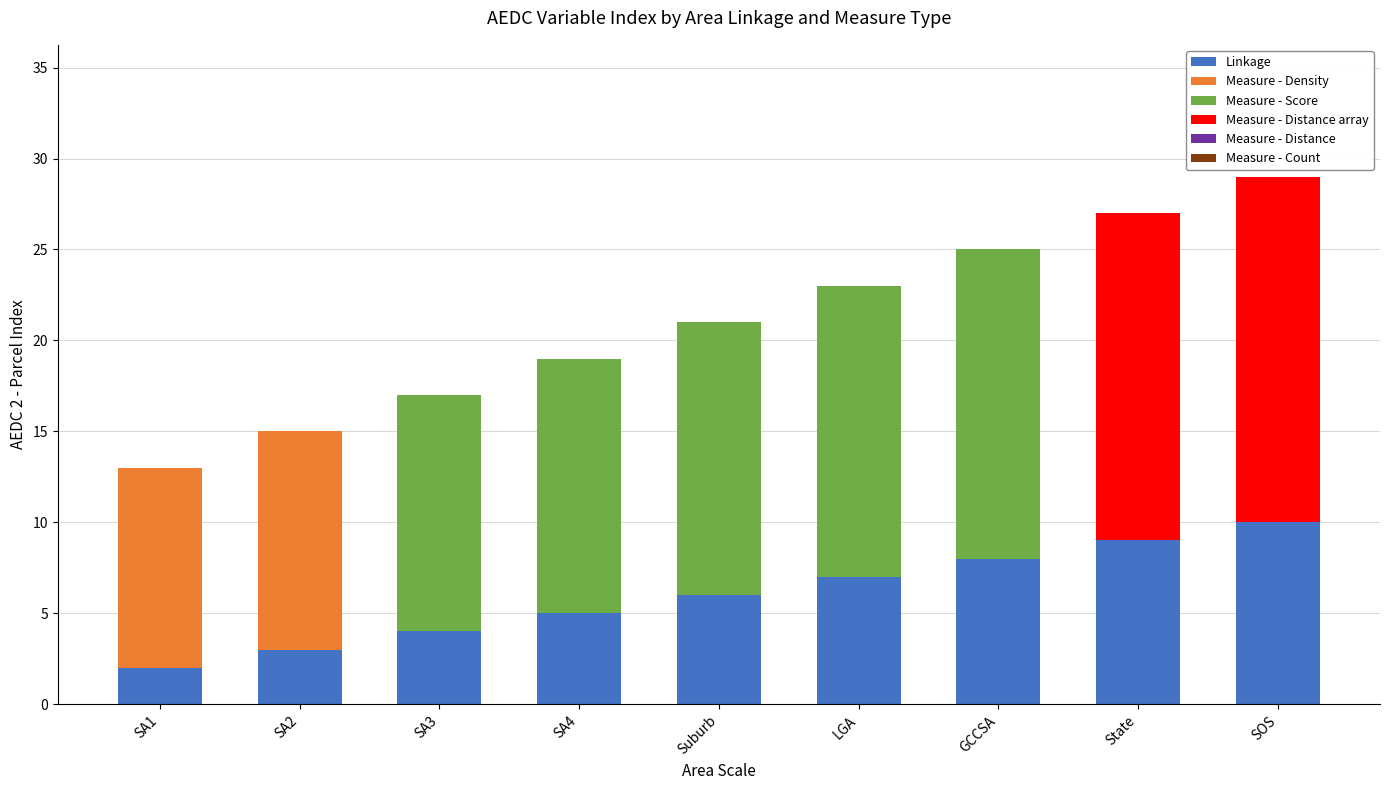

What is the highest value of the Linkage series?

10